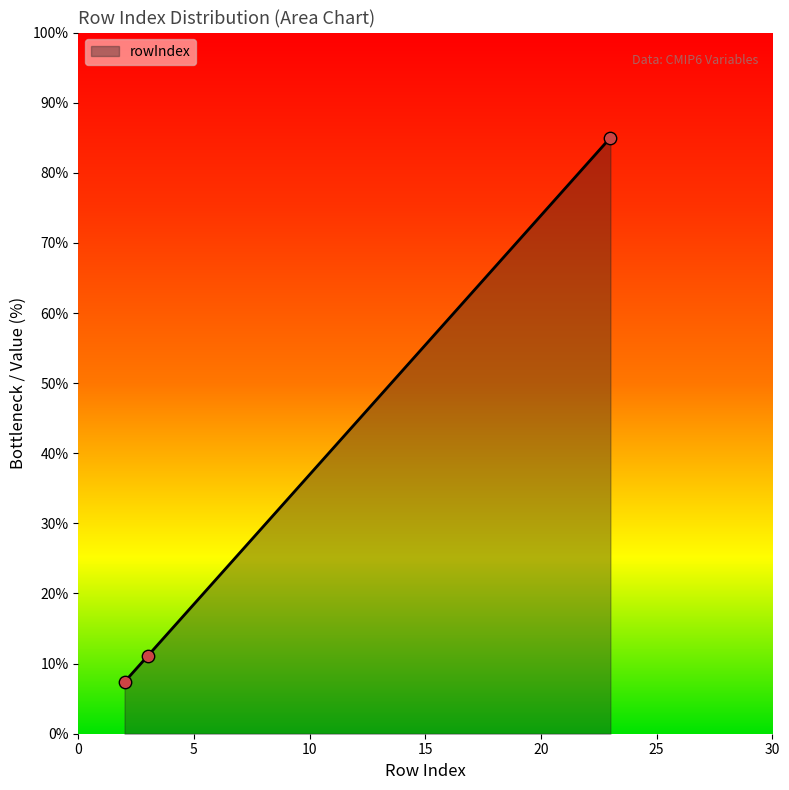

Which has a higher value, tos (row 3) or tossq (row 2)?

tos (row 3)